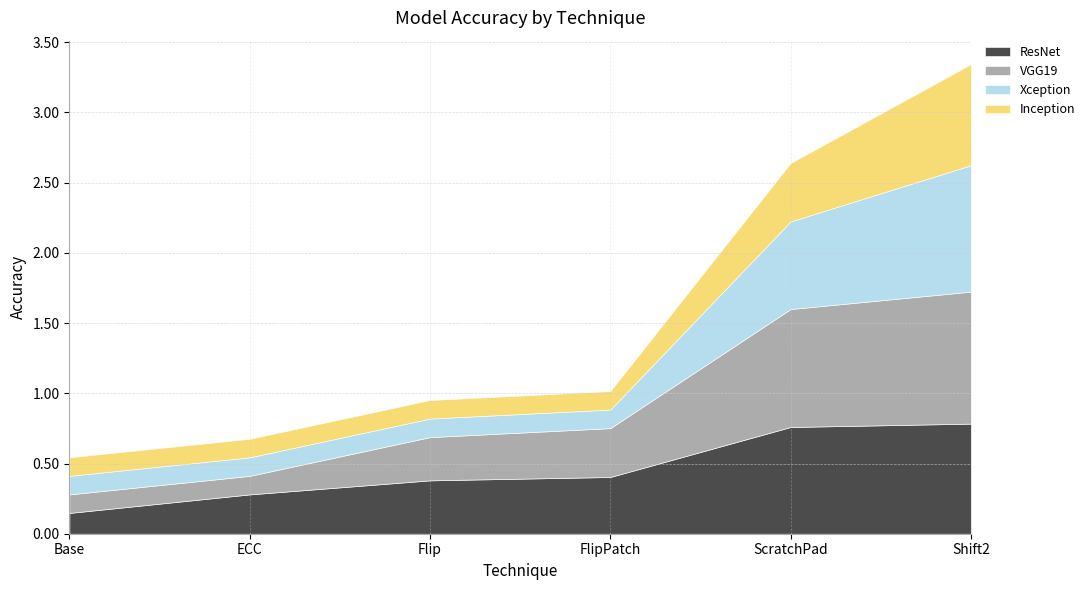

Does the chart display data point markers on the line(s)?

No